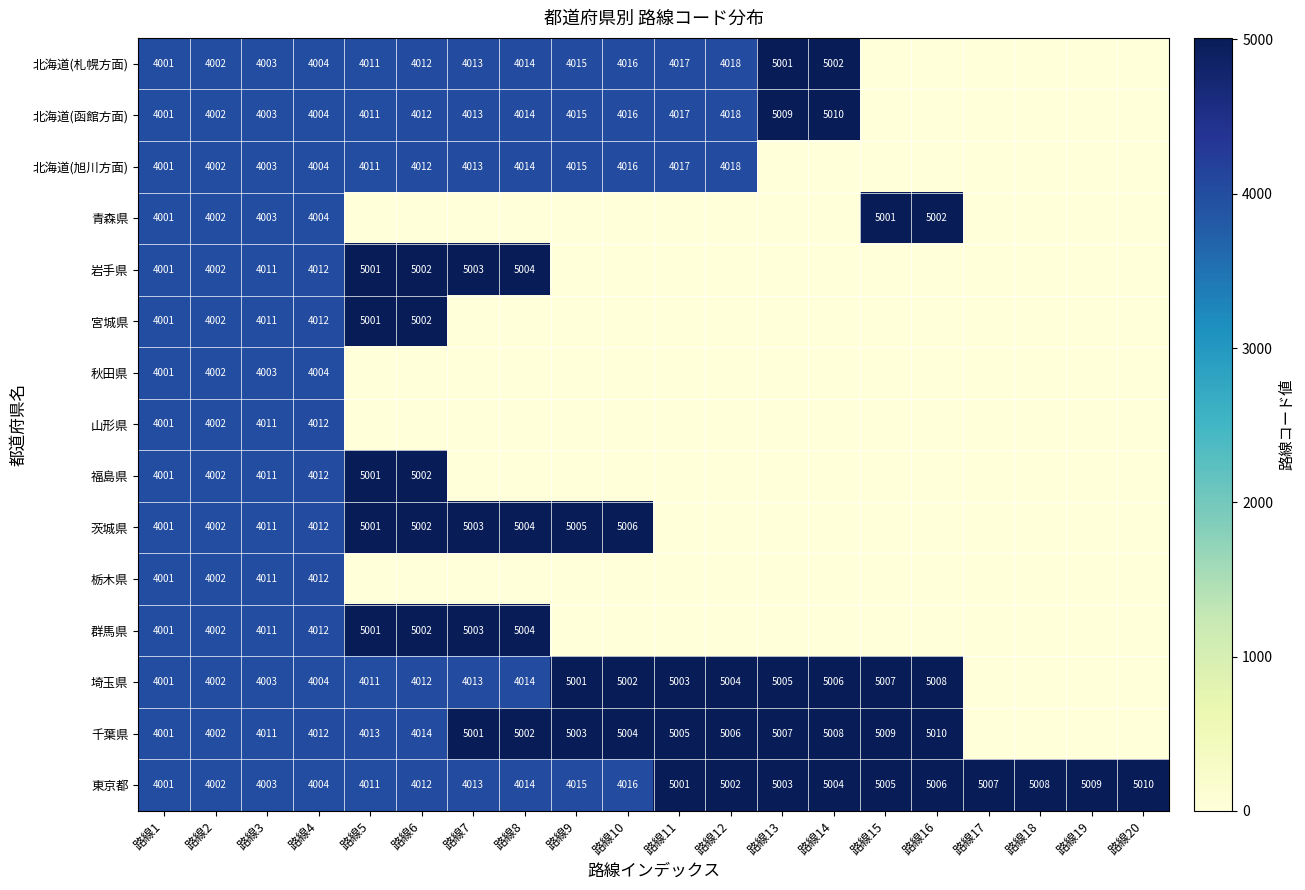

What is the difference between the 福島県 values at 路線5 and 路線2?

999